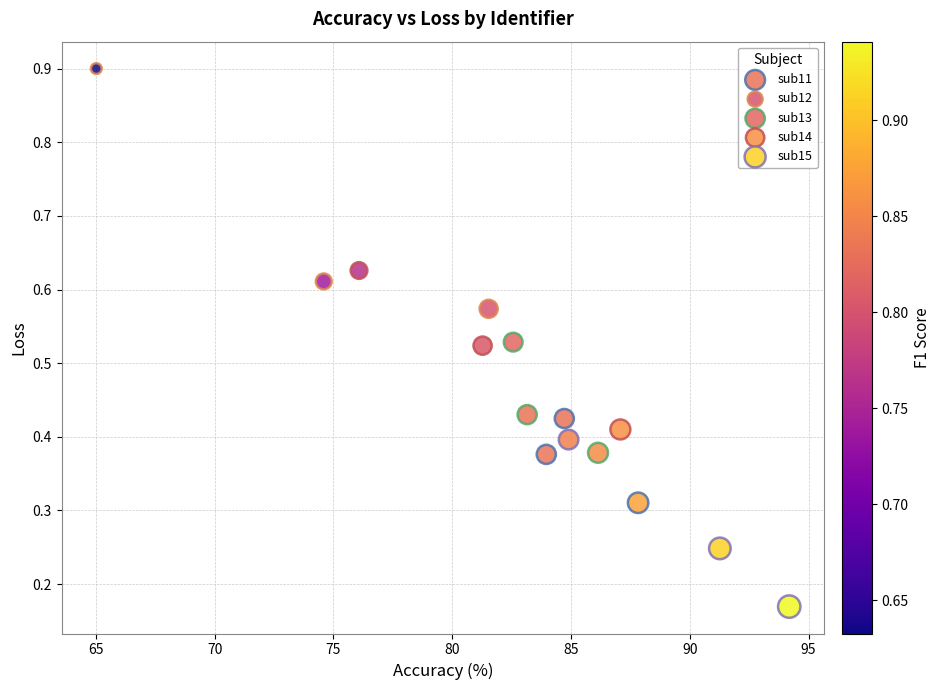

Which series has the largest Y range (max minus min)?

sub12